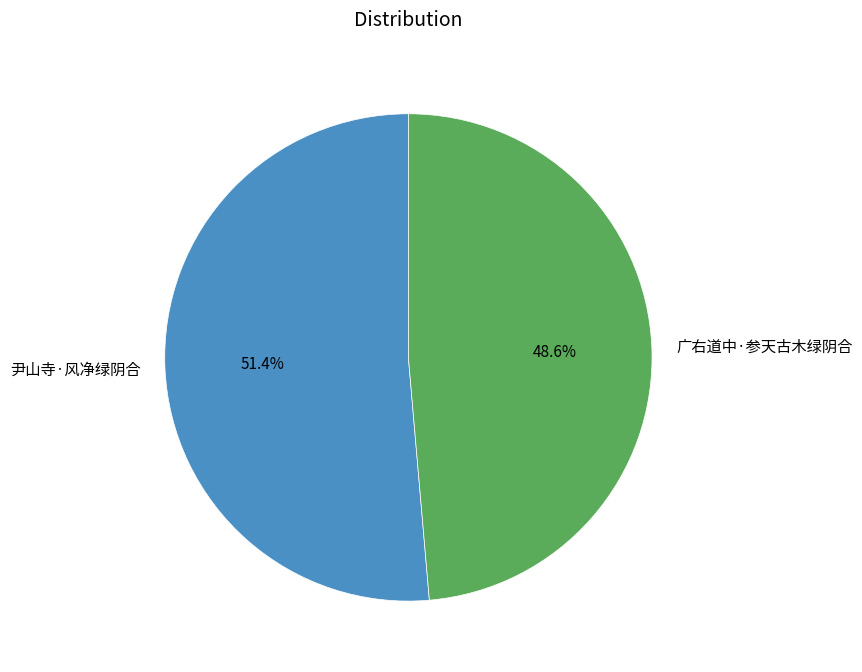

What percentage is the 广右道中·参天古木绿阴合 slice, to the nearest percent?

49%